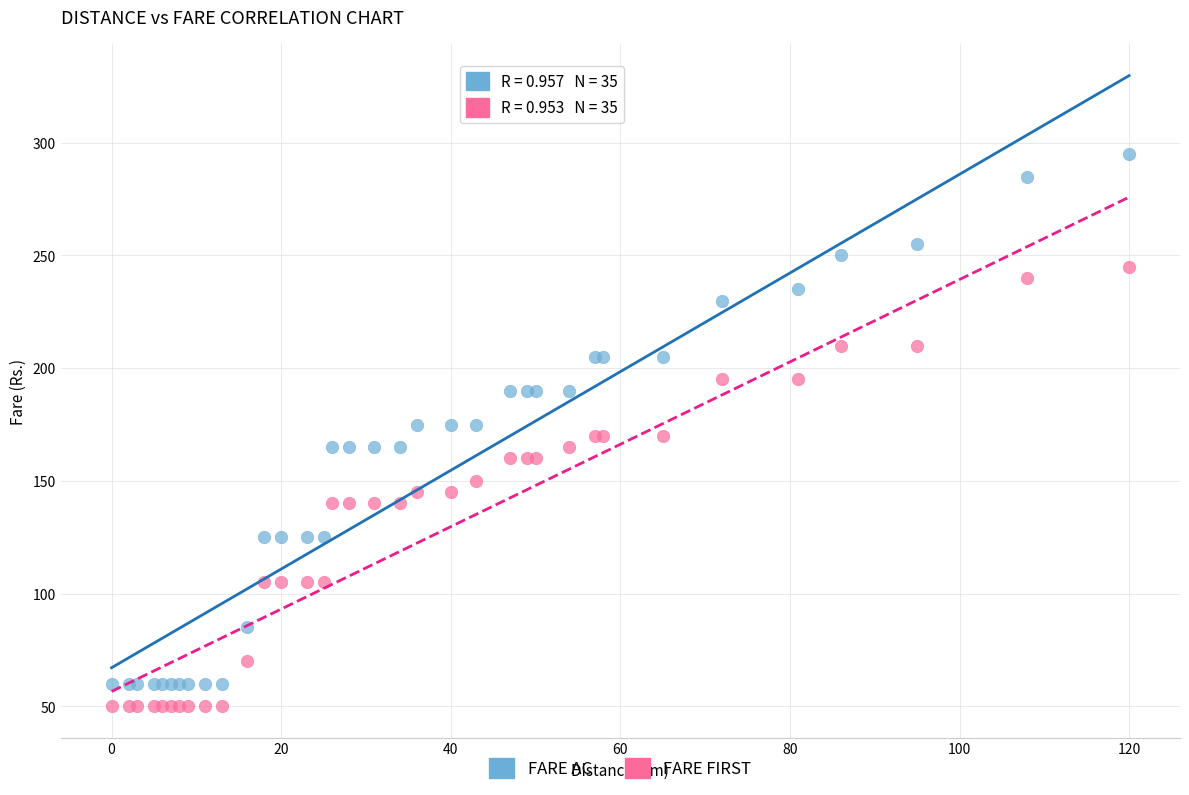

What are all the series names shown in the legend?

FARE AC, FARE FIRST